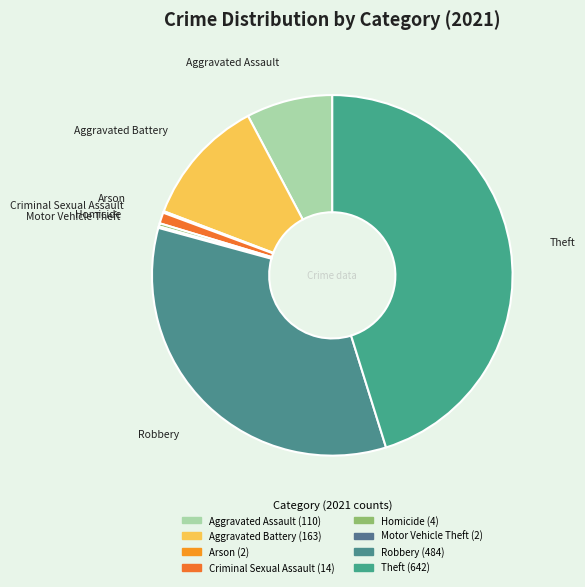

Which slice is the smallest?

Arson